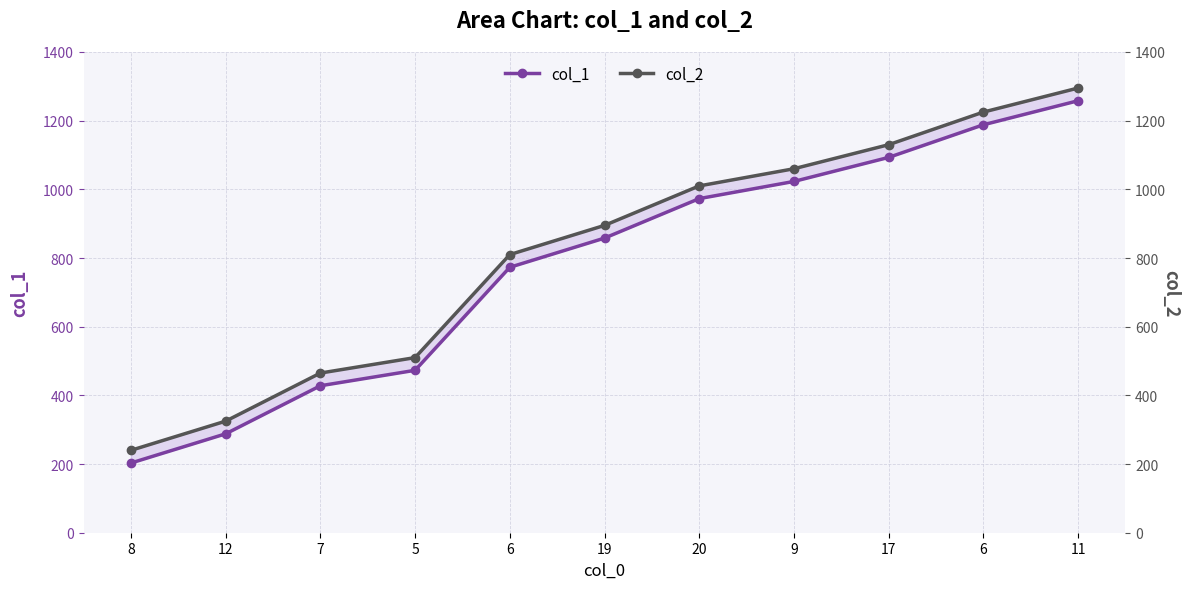

List the series in order of their peak value, highest first.

col_2, col_1